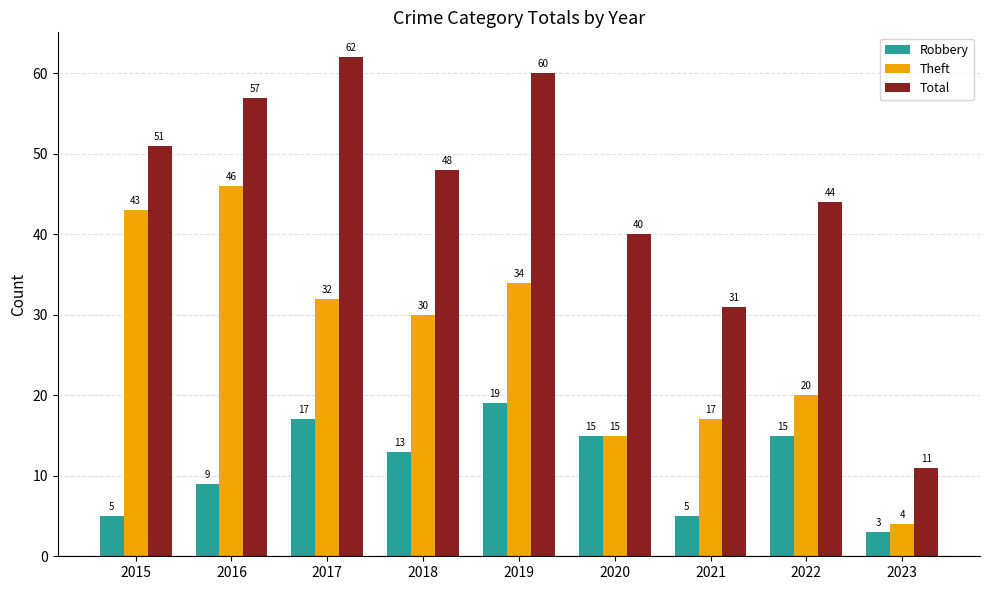

True or false: Total has a value of 24 at 2015.

False